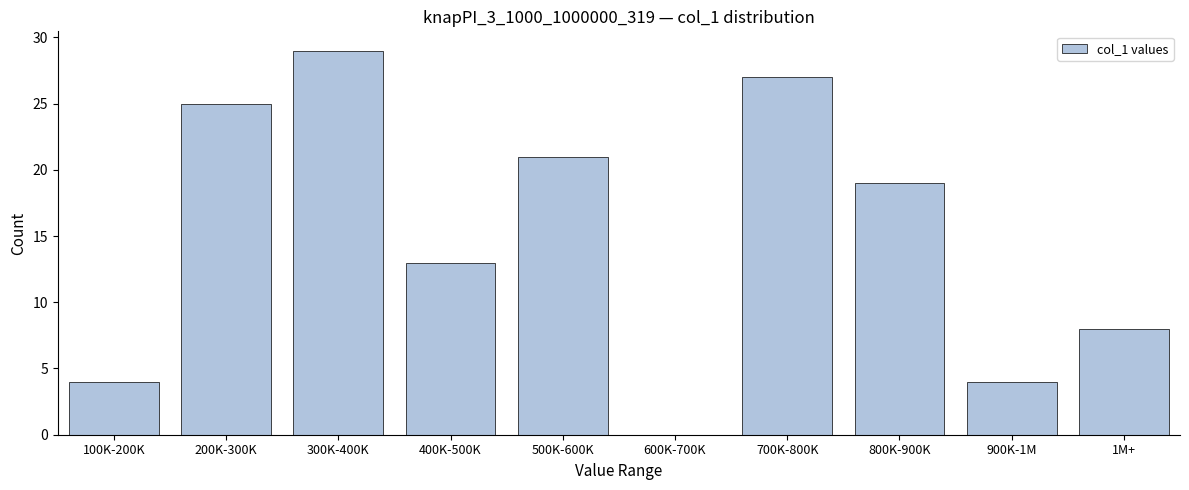

Reading left to right, list all the values displayed in this chart.

100K-200K=4	200K-300K=25	300K-400K=29	400K-500K=13	500K-600K=21	600K-700K=0	700K-800K=27	800K-900K=19	900K-1M=4	1M+=8